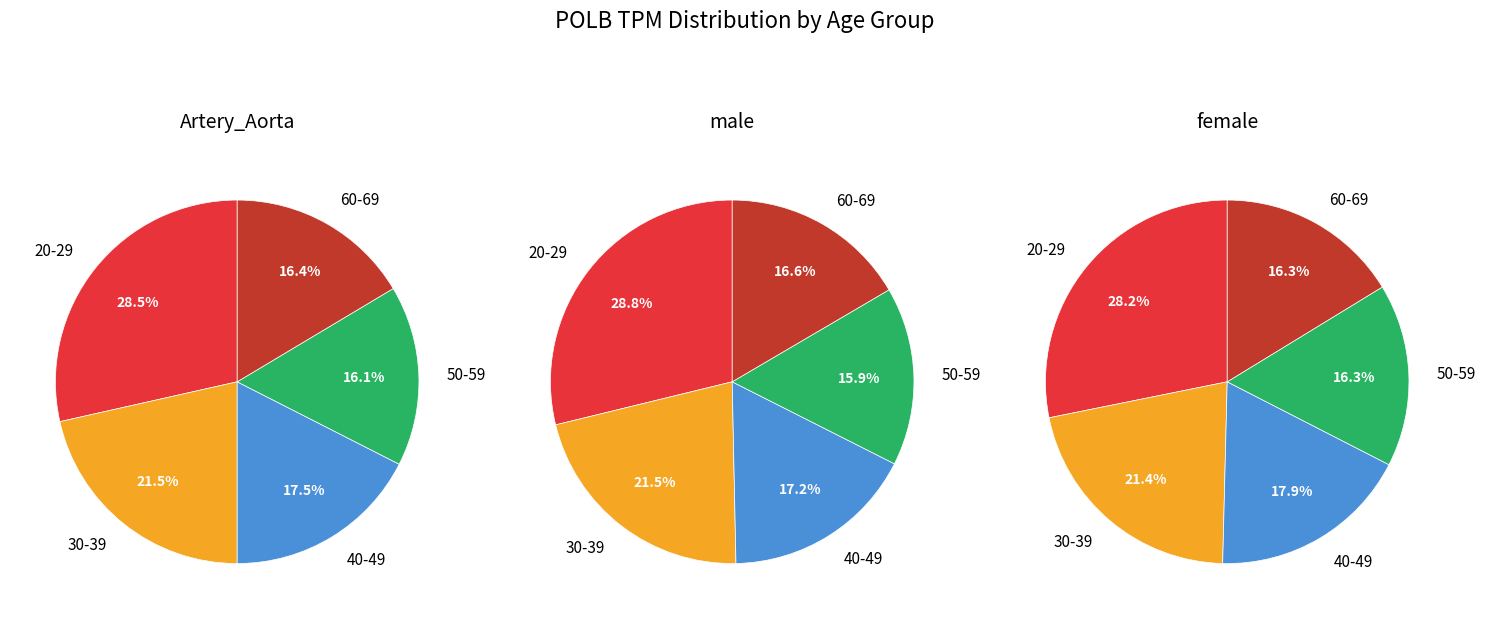

How many segments does this pie chart have?

5